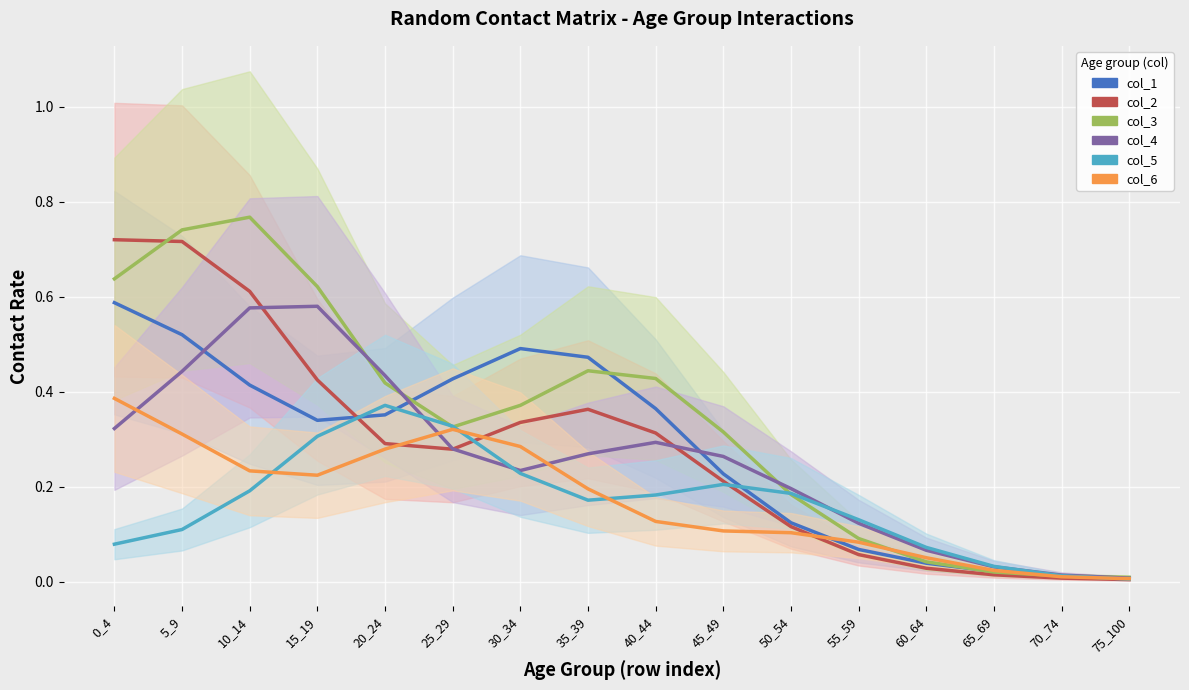

Which has a higher value, 60_64 or 50_54?

50_54